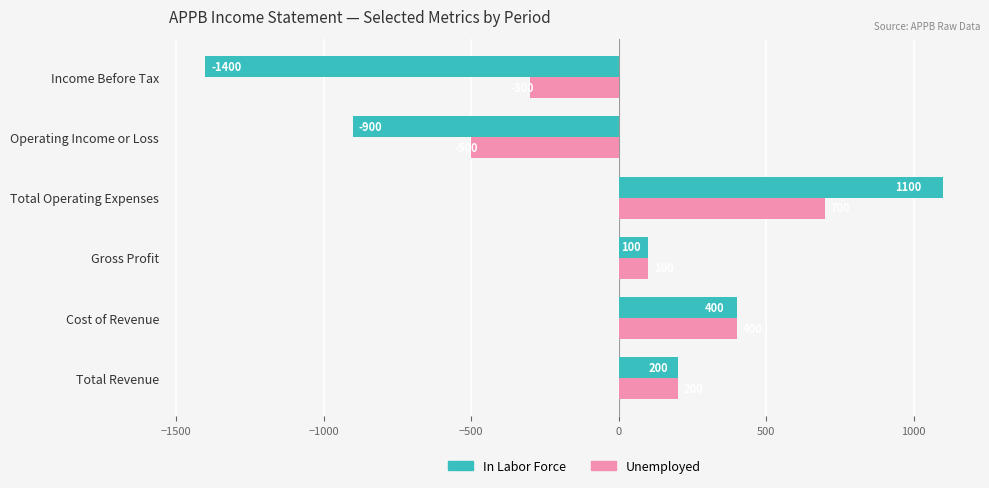

How many positive values does the In Labor Force series have?

4